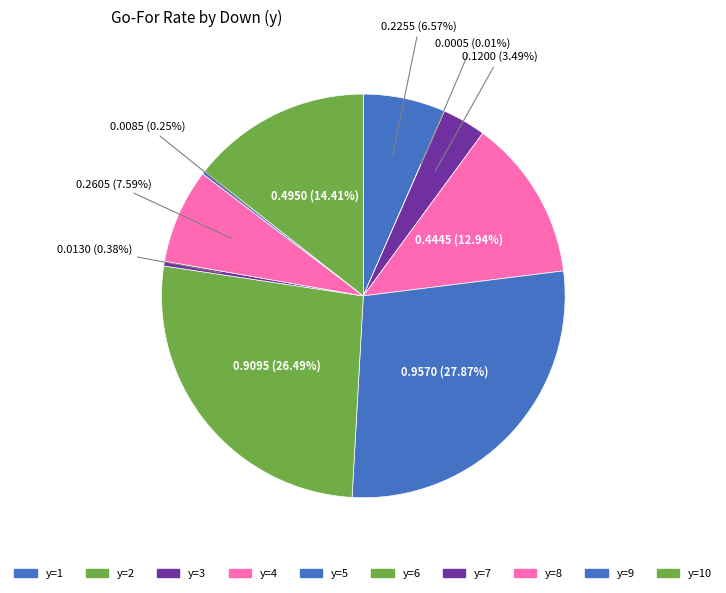

To the nearest percent, what is the average slice percentage?

10%